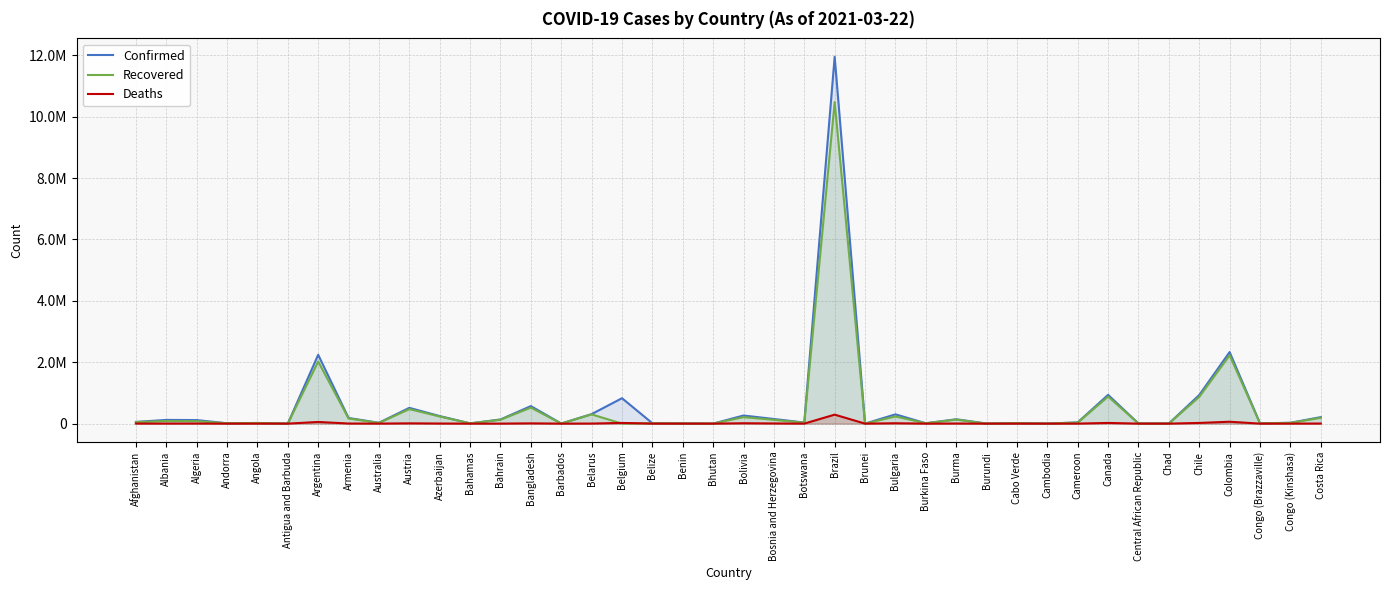

True or false: Recovered has more than 2 points higher than both neighbors.

True